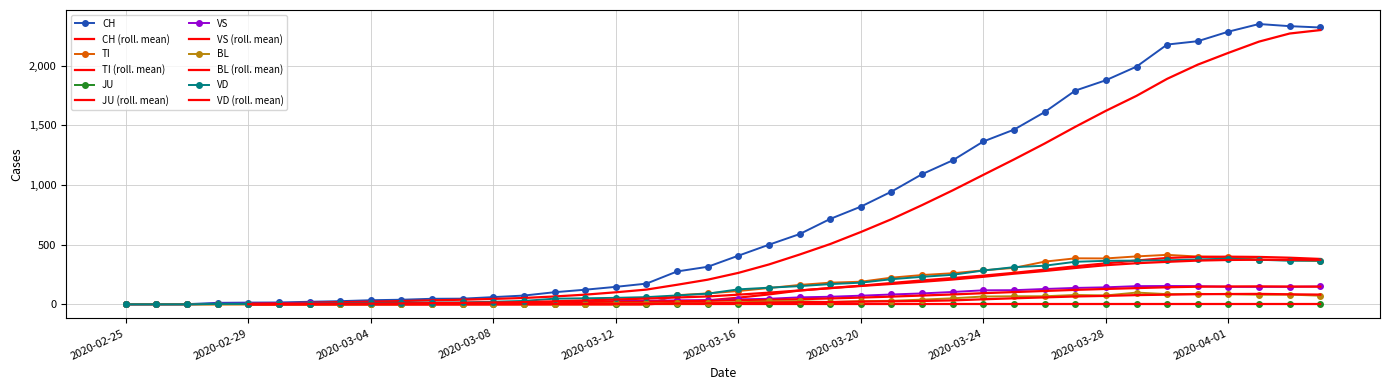

What is the highest value of the BL series?

99